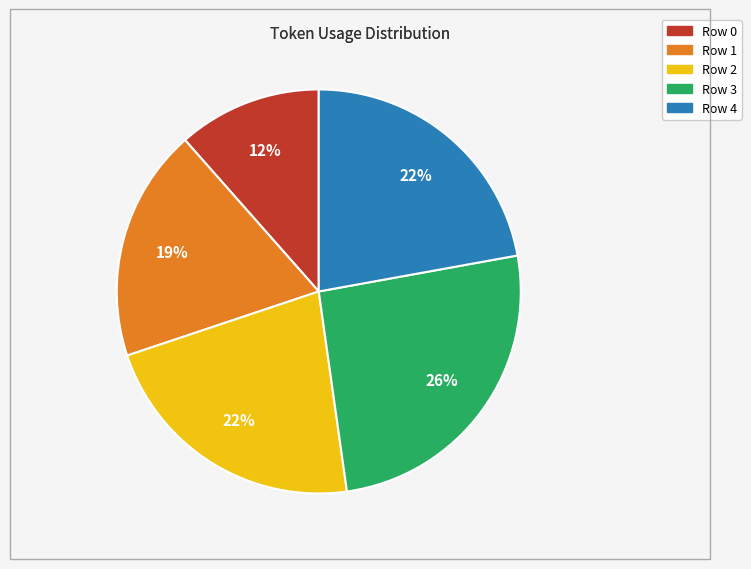

Which category has the smallest portion of the pie?

Row 0